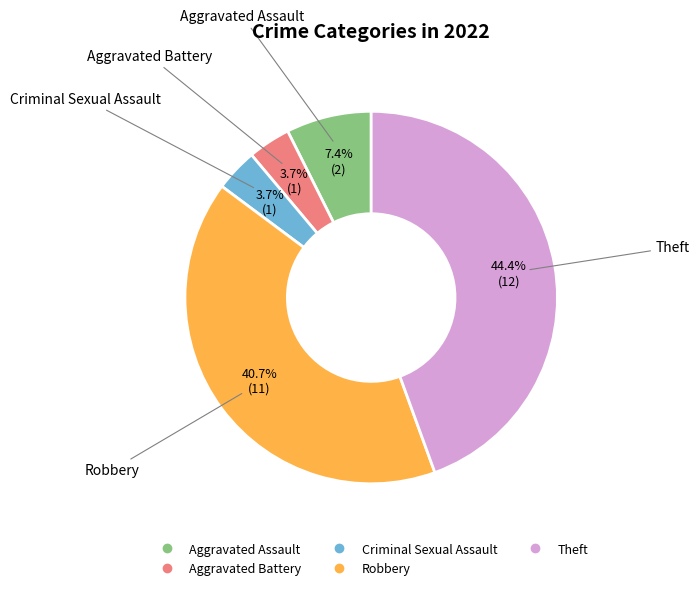

To the nearest percent, what is the average slice percentage?

20%